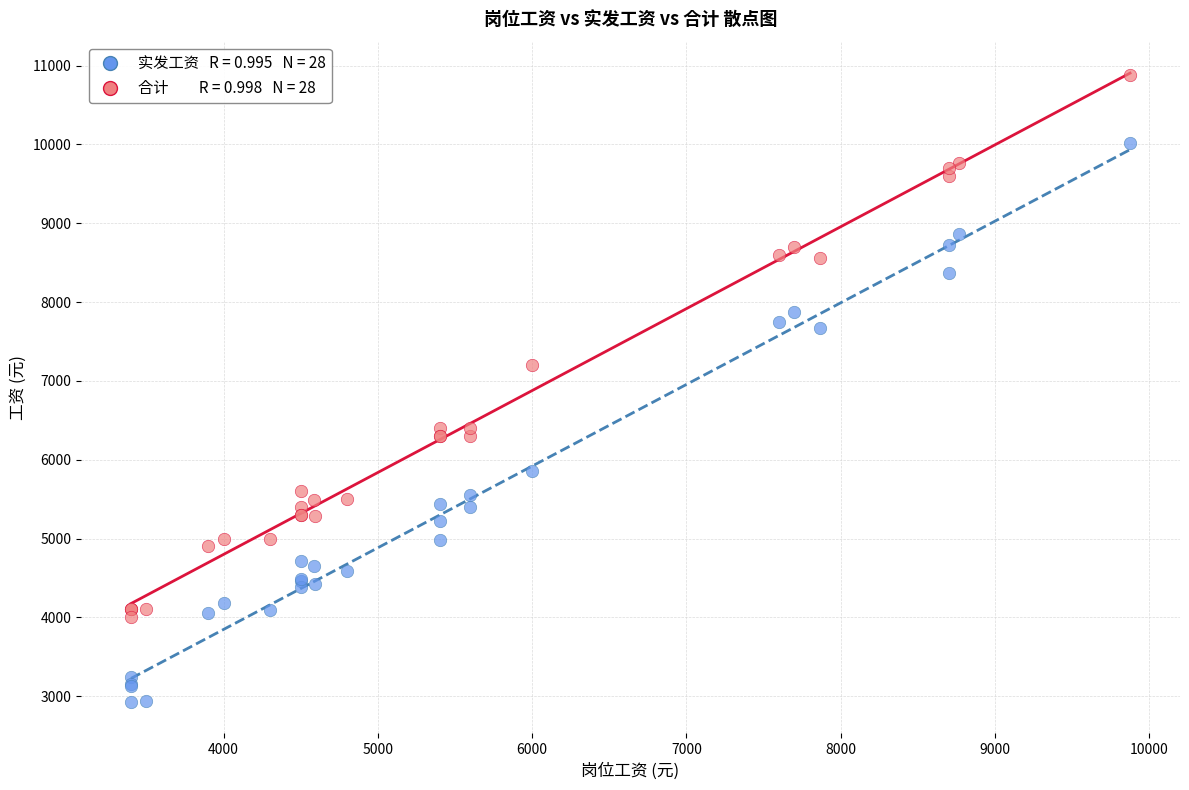

Across all series, what Y value is closest to 6901?

7200.0